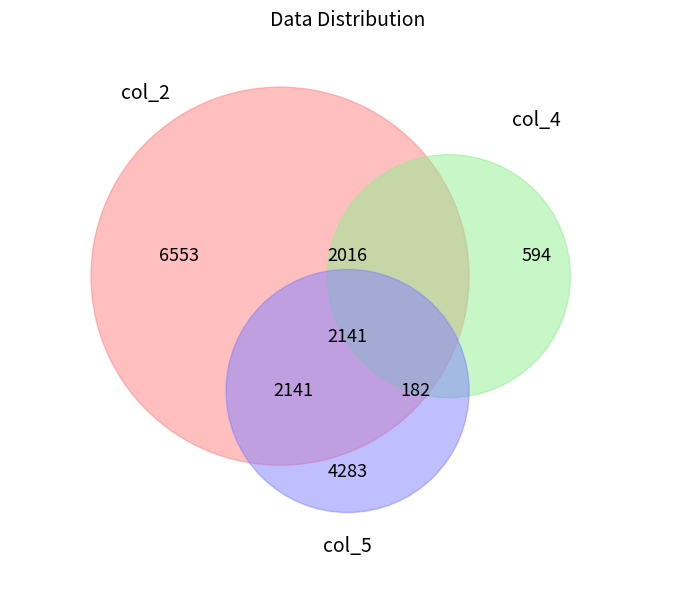

Is there any slice that represents more than half of the pie?

No